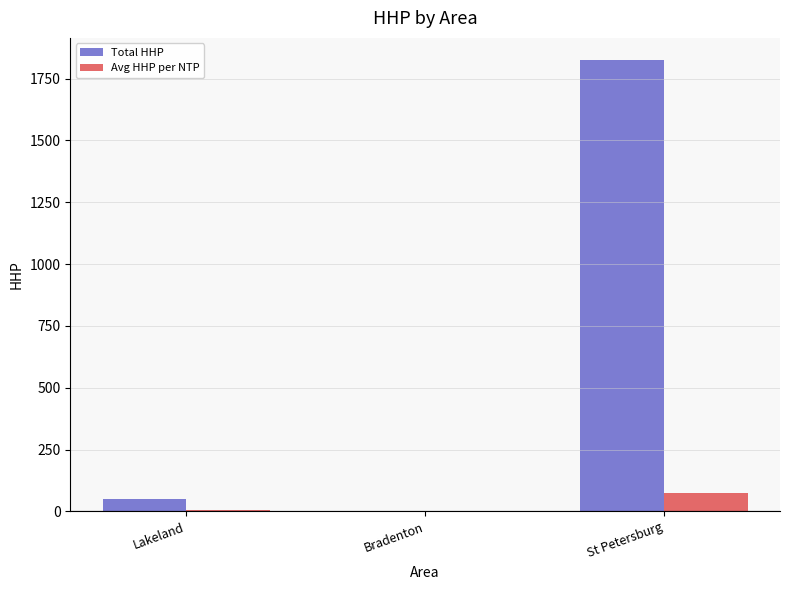

What value does the Avg HHP per NTP series have at St Petersburg?

72.9